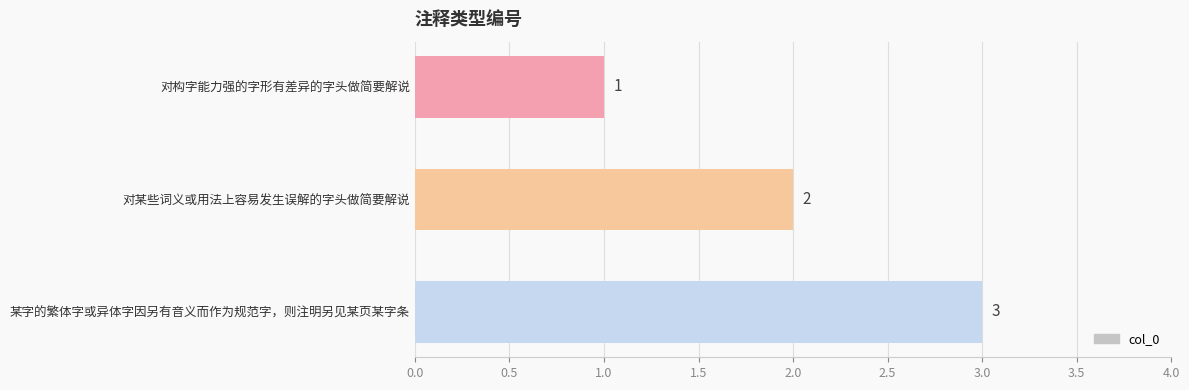

The value at 对构字能力强的字形有差异的字头做简要解说 is 1. True or false?

True